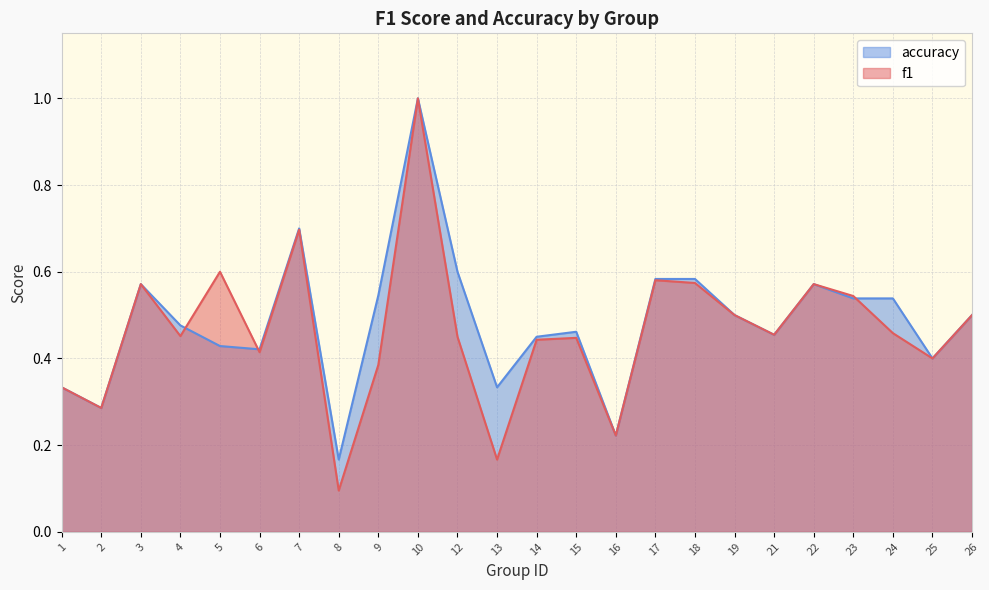

What are all the series names shown in the legend?

accuracy, f1